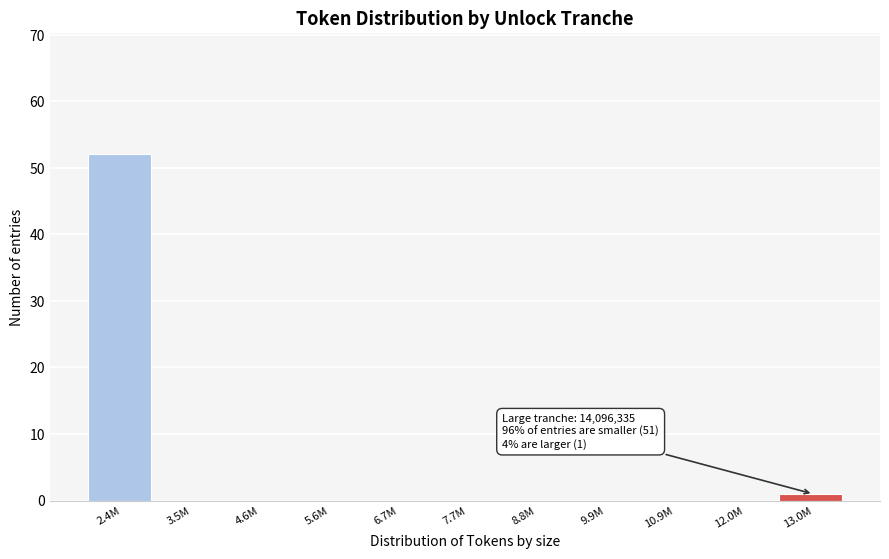

Reading left to right, what are all the values shown in this chart?

2.4M=52	3.5M=0	4.6M=0	5.6M=0	6.7M=0	7.7M=0	8.8M=0	9.9M=0	10.9M=0	12.0M=0	13.0M=1